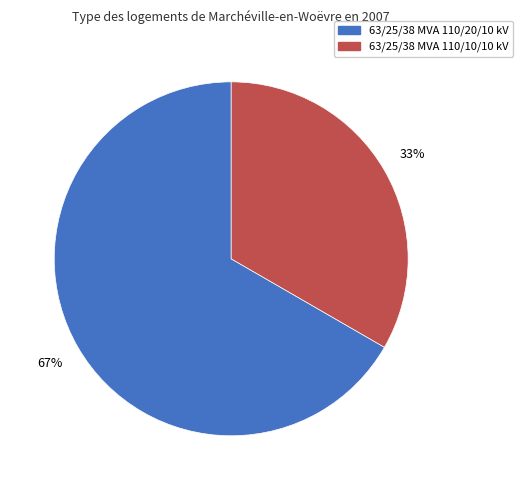

To the nearest percent, what portion does 63/25/38 MVA 110/10/10 kV represent?

33%